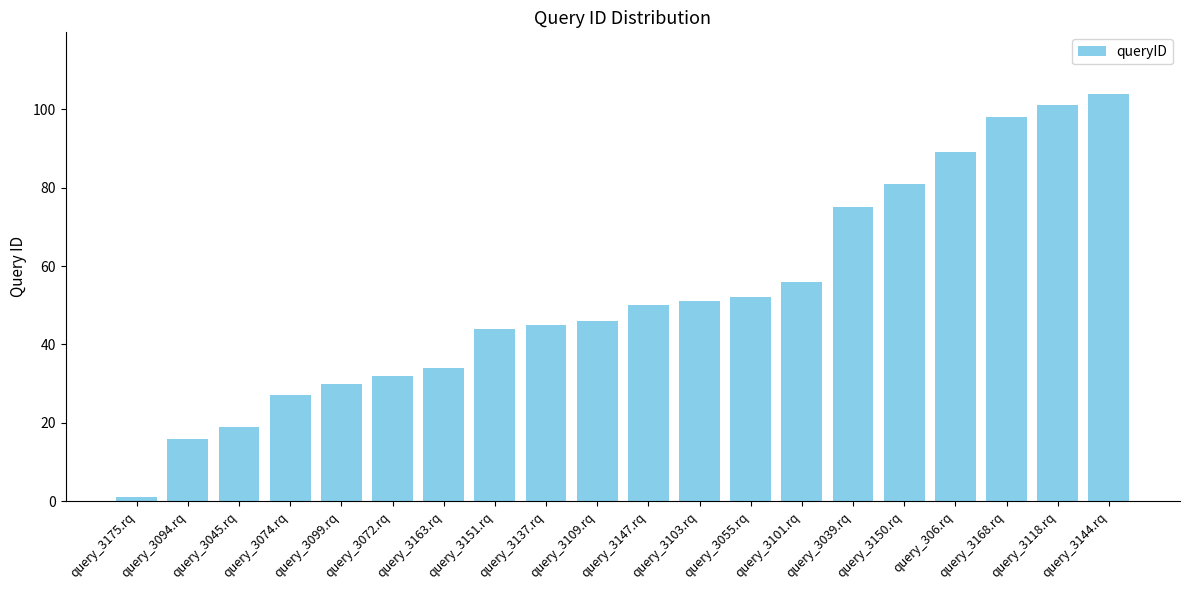

Reading left to right, transcribe all the data shown in this chart.

query_3175.rq=1	query_3094.rq=16	query_3045.rq=19	query_3074.rq=27	query_3099.rq=30	query_3072.rq=32	query_3163.rq=34	query_3151.rq=44	query_3137.rq=45	query_3109.rq=46	query_3147.rq=50	query_3103.rq=51	query_3055.rq=52	query_3101.rq=56	query_3039.rq=75	query_3150.rq=81	query_306.rq=89	query_3168.rq=98	query_3118.rq=101	query_3144.rq=104